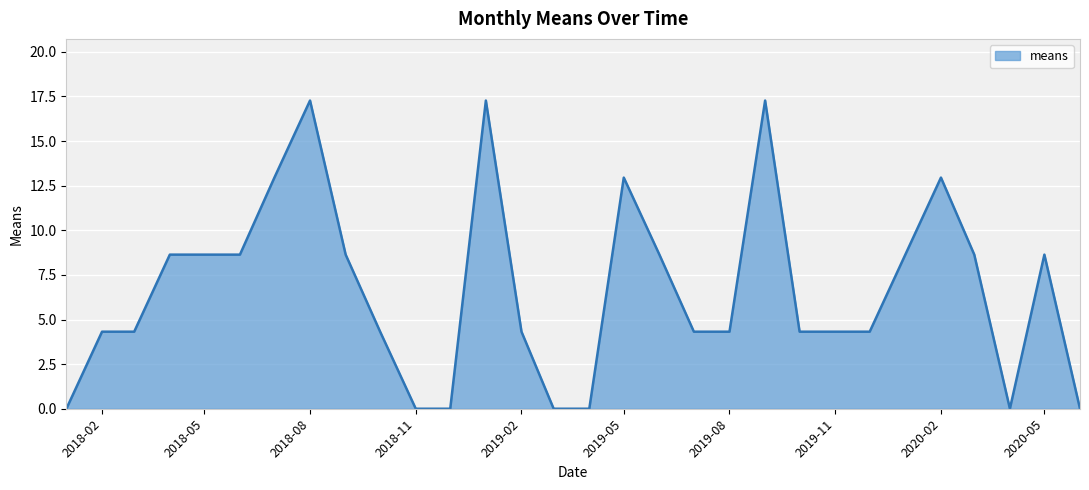

What is the difference between the maximum and minimum values?

17.3